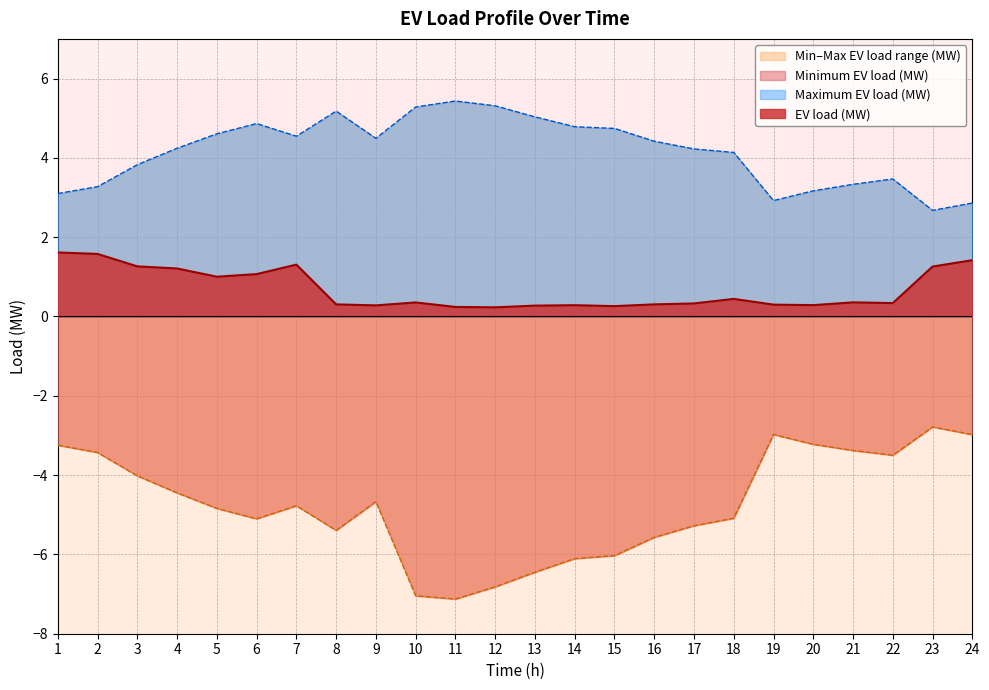

Does the chart display data point markers on the line(s)?

No